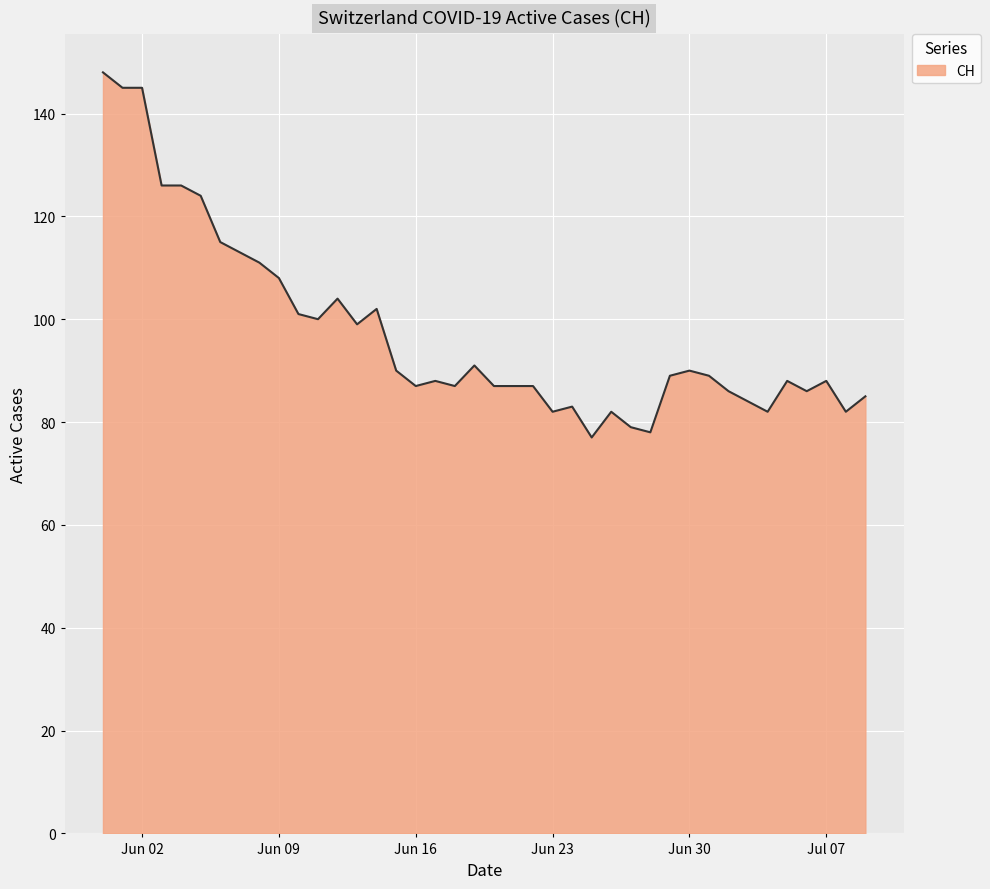

What is the greatest value displayed?

148